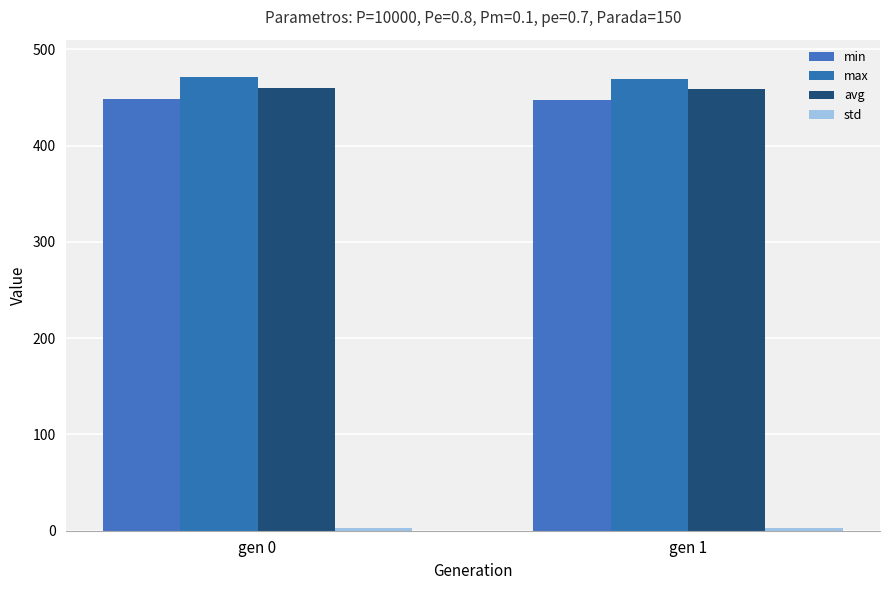

At which category does the chart reach its peak across all series?

gen 0